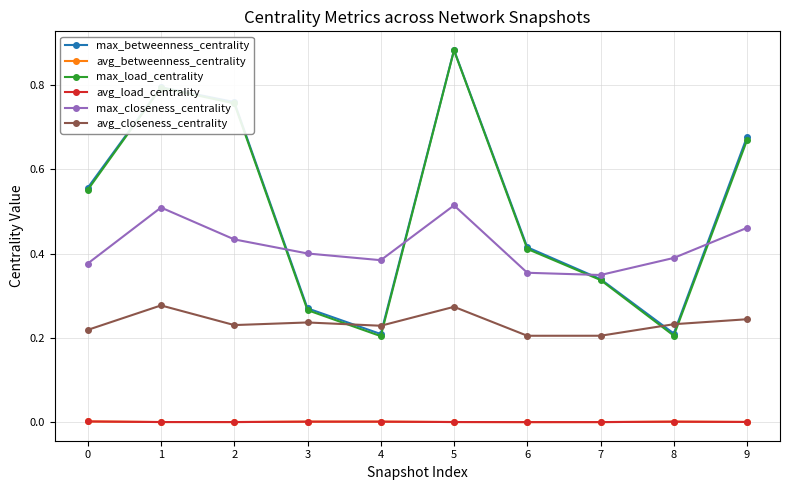

Reading left to right, list all the values displayed in this chart.

max_betweenness_centrality: 0=0.6	1=0.8	2=0.8	3=0.3	4=0.2	5=0.9	6=0.4	7=0.3	8=0.2	9=0.7
avg_betweenness_centrality: 0=0.0	1=0.0	2=0.0	3=0.0	4=0.0	5=0.0	6=0.0	7=0.0	8=0.0	9=0.0
max_load_centrality: 0=0.6	1=0.8	2=0.8	3=0.3	4=0.2	5=0.9	6=0.4	7=0.3	8=0.2	9=0.7
avg_load_centrality: 0=0.0	1=0.0	2=0.0	3=0.0	4=0.0	5=0.0	6=0.0	7=0.0	8=0.0	9=0.0
max_closeness_centrality: 0=0.4	1=0.5	2=0.4	3=0.4	4=0.4	5=0.5	6=0.4	7=0.3	8=0.4	9=0.5
avg_closeness_centrality: 0=0.2	1=0.3	2=0.2	3=0.2	4=0.2	5=0.3	6=0.2	7=0.2	8=0.2	9=0.2